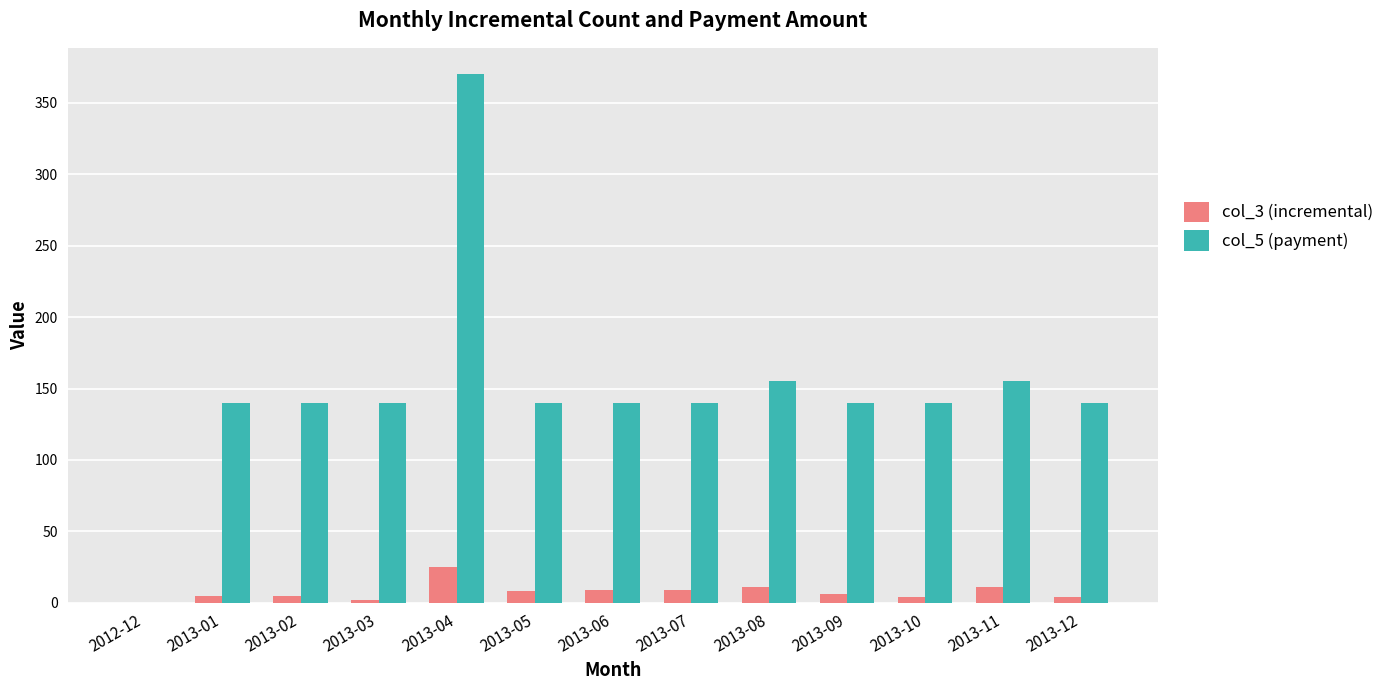

What is the highest value of the col_3 (incremental) series?

25